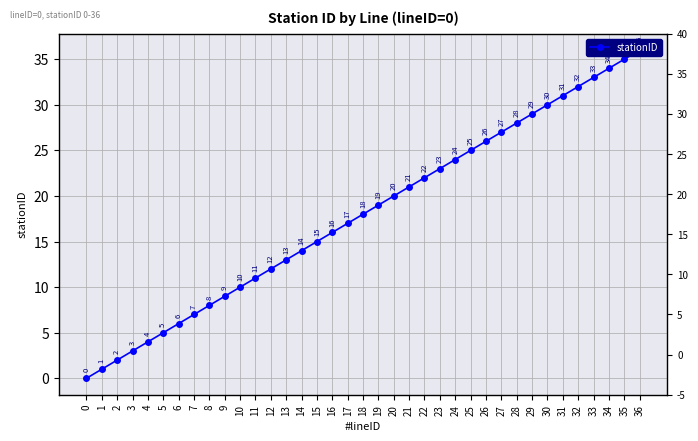

Is this an area chart (filled region under the line)?

No